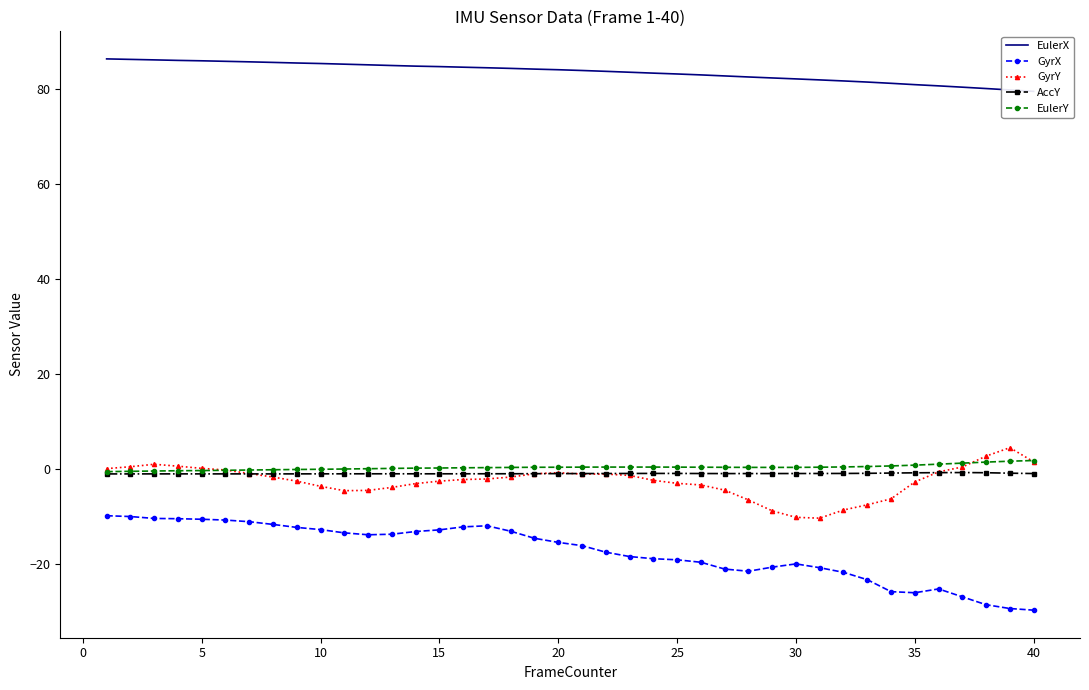

What is the lowest value of the GyrY series?

-10.3